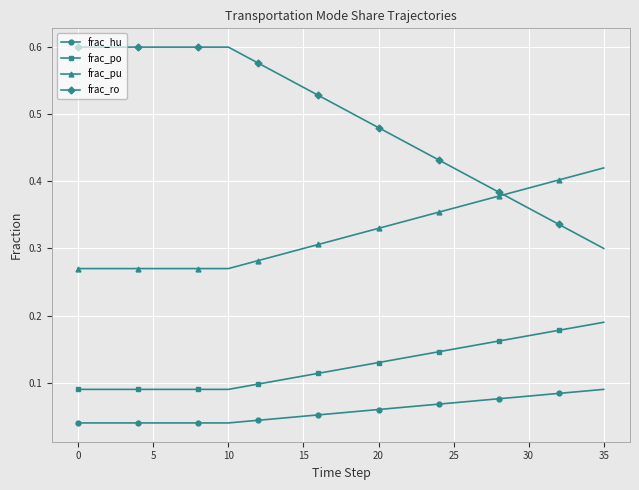

Which series has the widest spread of values?

frac_ro